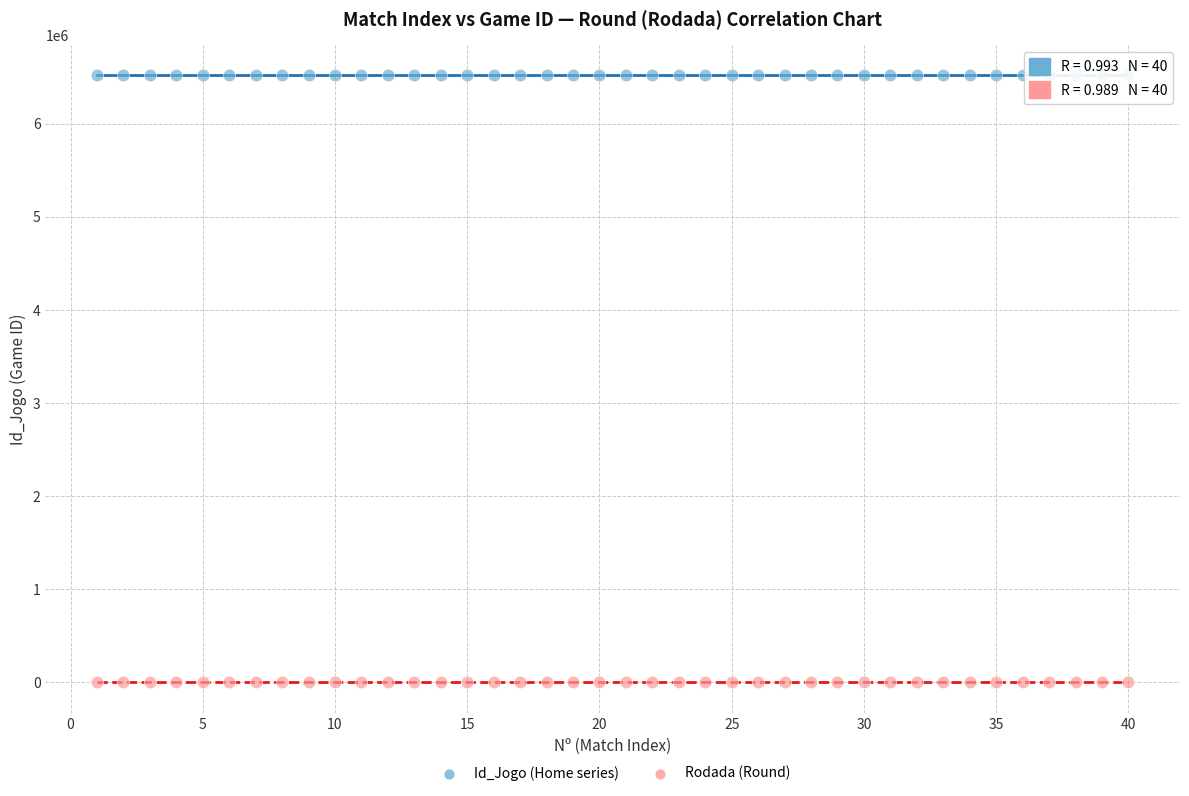

What is the X range (max minus min) for the scatter plot?

39